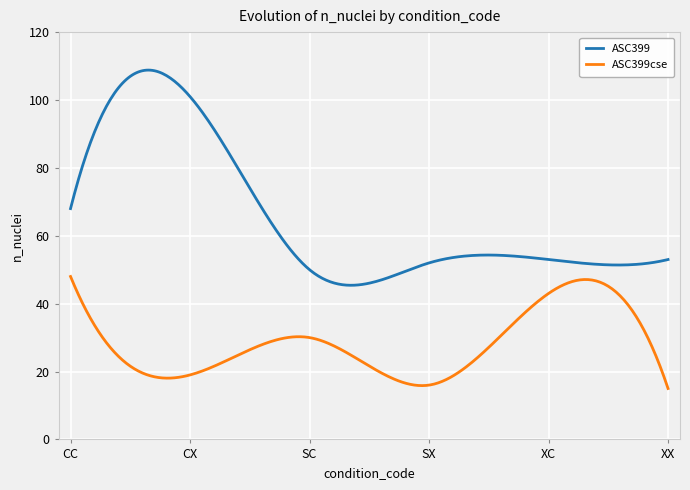

List the series in order of their peak value, lowest first.

ASC399cse, ASC399